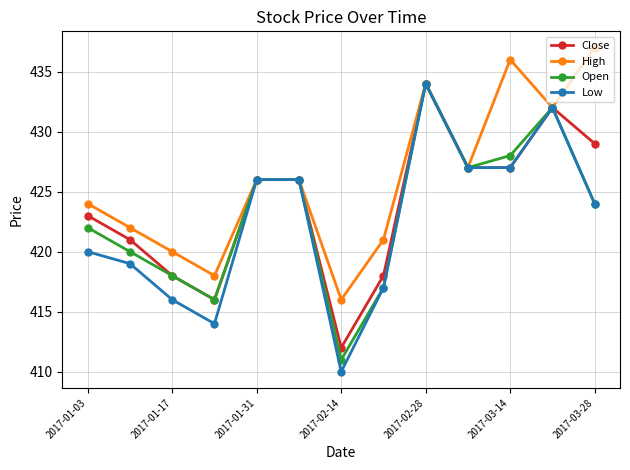

True or false: Low has more than 1 interior local peaks.

True